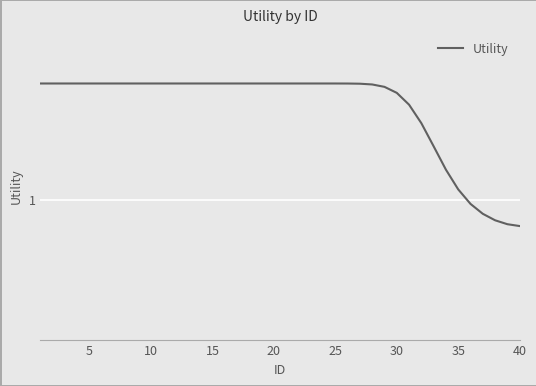

What is the greatest value displayed?

1.4